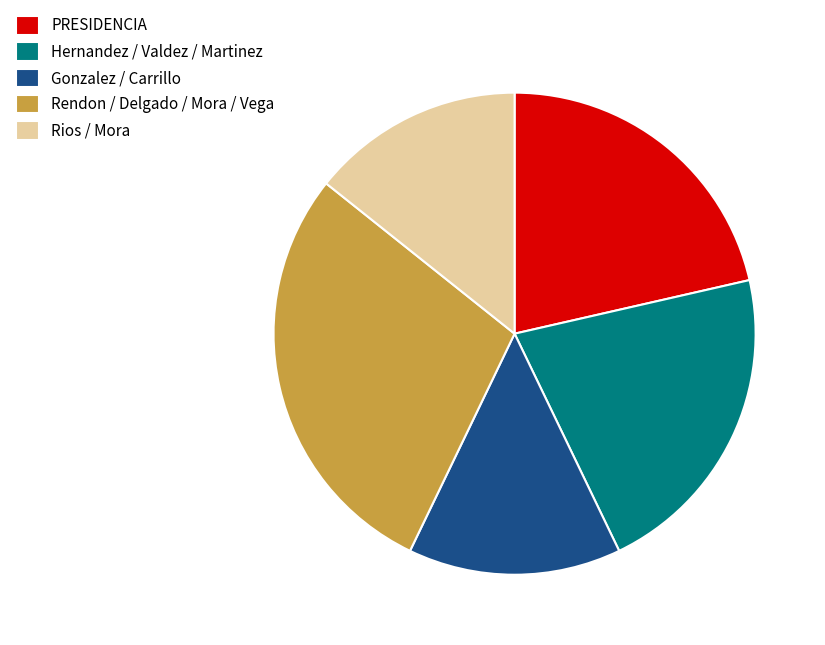

How many slices are in this pie chart?

5